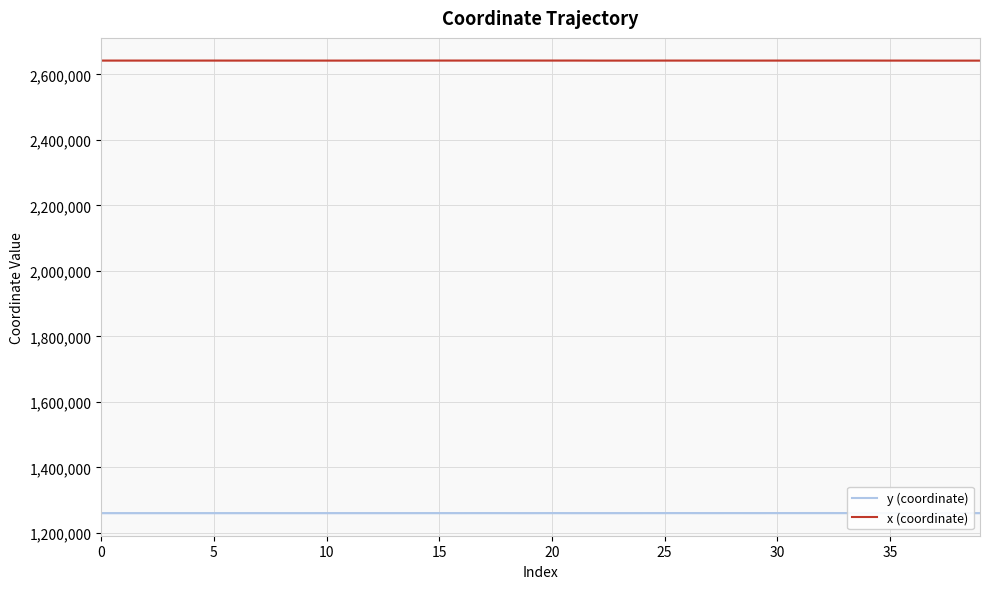

What value does the x (coordinate) series have at 20?

2642227.6